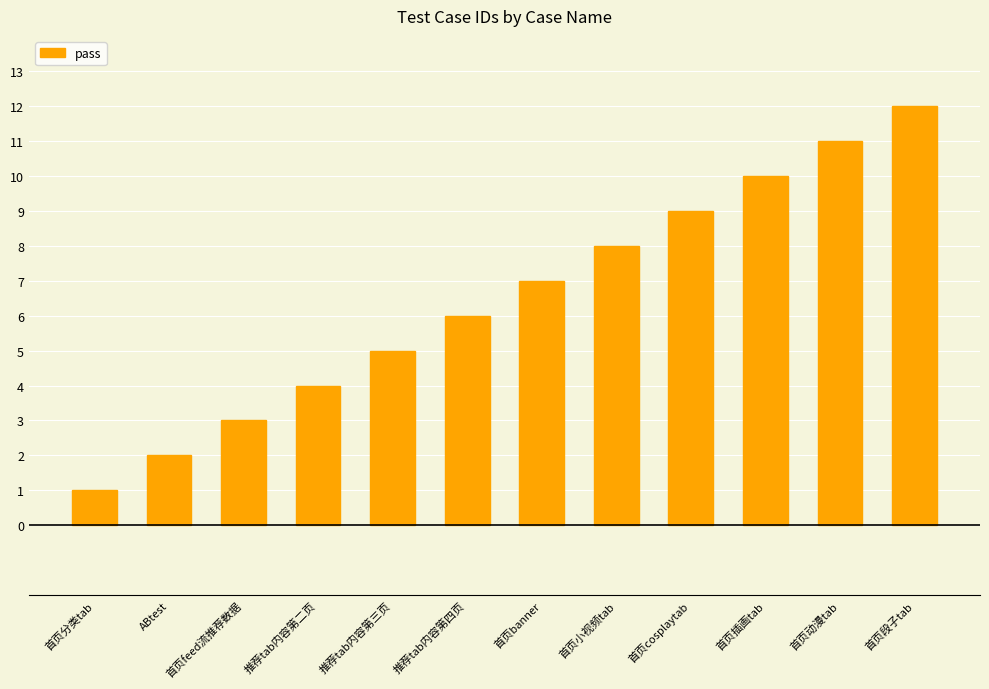

Are the bars grouped side by side (vs. stacked)?

No